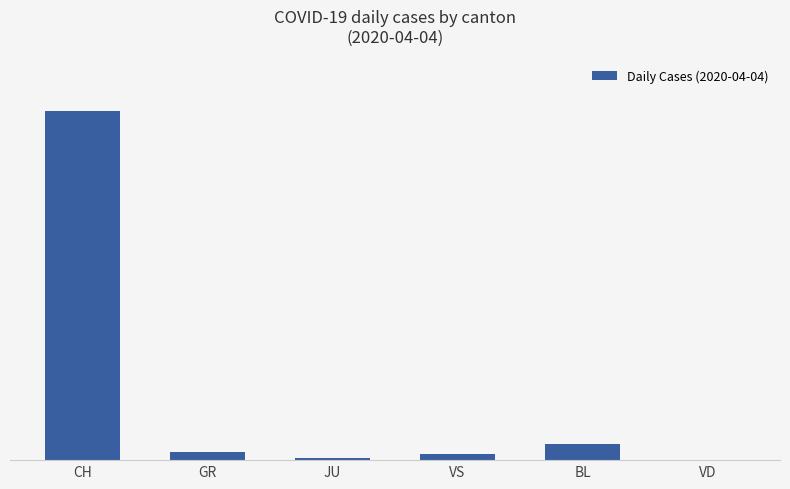

What is the difference between the second highest and second lowest values?

16